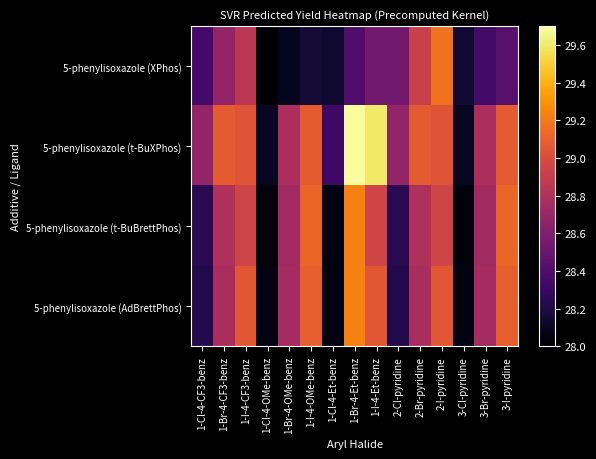

Reading left to right, list all the values displayed in this chart.

5-phenylisoxazole (XPhos): 1-Cl-4-CF3-benz=28.4	1-Br-4-CF3-benz=28.7	1-I-4-CF3-benz=28.9	1-Cl-4-OMe-benz=28.0	1-Br-4-OMe-benz=28.1	1-I-4-OMe-benz=28.2	1-Cl-4-Et-benz=28.1	1-Br-4-Et-benz=28.4	1-I-4-Et-benz=28.5	2-Cl-pyridine=28.5	2-Br-pyridine=28.9	2-I-pyridine=29.2	3-Cl-pyridine=28.1	3-Br-pyridine=28.3	3-I-pyridine=28.4
5-phenylisoxazole (t-BuXPhos): 1-Cl-4-CF3-benz=28.7	1-Br-4-CF3-benz=29.1	1-I-4-CF3-benz=29.0	1-Cl-4-OMe-benz=28.1	1-Br-4-OMe-benz=28.8	1-I-4-OMe-benz=29.1	1-Cl-4-Et-benz=28.3	1-Br-4-Et-benz=29.7	1-I-4-Et-benz=29.6	2-Cl-pyridine=28.7	2-Br-pyridine=29.1	2-I-pyridine=29.0	3-Cl-pyridine=28.1	3-Br-pyridine=28.8	3-I-pyridine=29.1
5-phenylisoxazole (t-BuBrettPhos): 1-Cl-4-CF3-benz=28.2	1-Br-4-CF3-benz=28.8	1-I-4-CF3-benz=28.9	1-Cl-4-OMe-benz=28.0	1-Br-4-OMe-benz=28.7	1-I-4-OMe-benz=29.1	1-Cl-4-Et-benz=28.1	1-Br-4-Et-benz=29.2	1-I-4-Et-benz=28.9	2-Cl-pyridine=28.2	2-Br-pyridine=28.8	2-I-pyridine=28.9	3-Cl-pyridine=28.0	3-Br-pyridine=28.7	3-I-pyridine=29.1
5-phenylisoxazole (AdBrettPhos): 1-Cl-4-CF3-benz=28.2	1-Br-4-CF3-benz=28.8	1-I-4-CF3-benz=29.1	1-Cl-4-OMe-benz=28.1	1-Br-4-OMe-benz=28.8	1-I-4-OMe-benz=29.1	1-Cl-4-Et-benz=28.1	1-Br-4-Et-benz=29.2	1-I-4-Et-benz=29.1	2-Cl-pyridine=28.2	2-Br-pyridine=28.8	2-I-pyridine=29.1	3-Cl-pyridine=28.1	3-Br-pyridine=28.8	3-I-pyridine=29.1